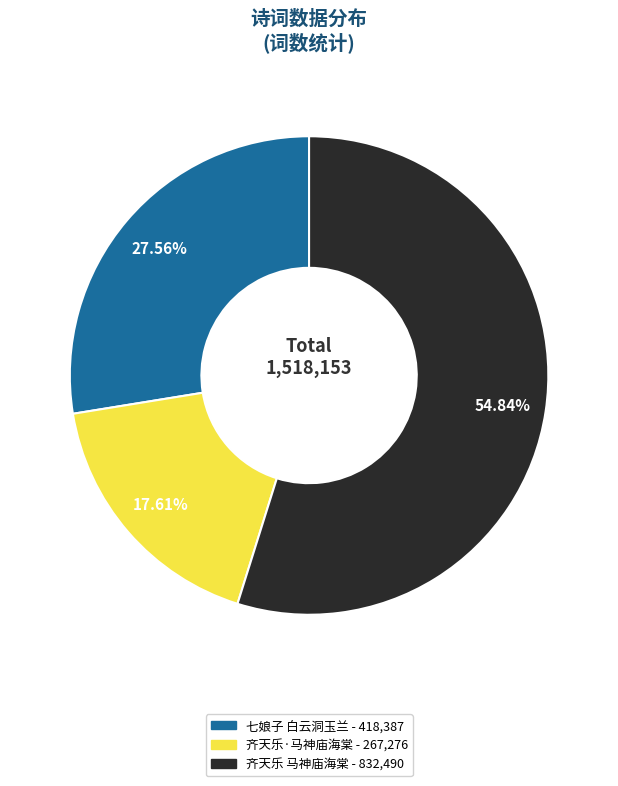

Is there a majority slice in this chart?

Yes